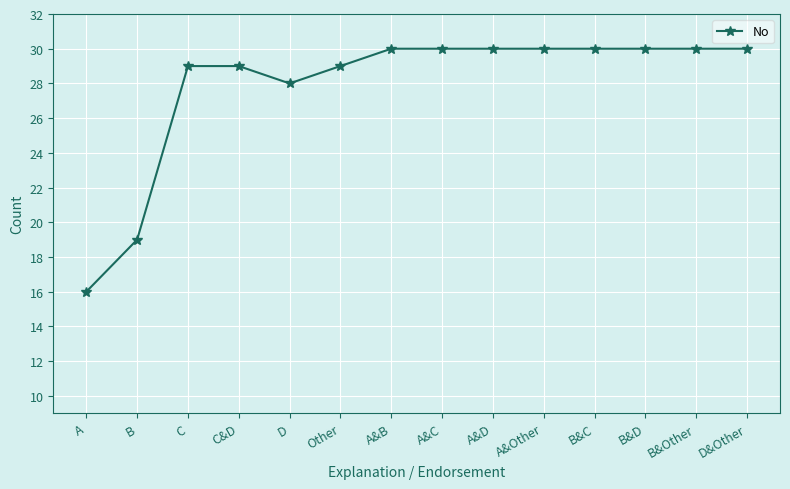

What is the difference between the maximum and minimum values?

14